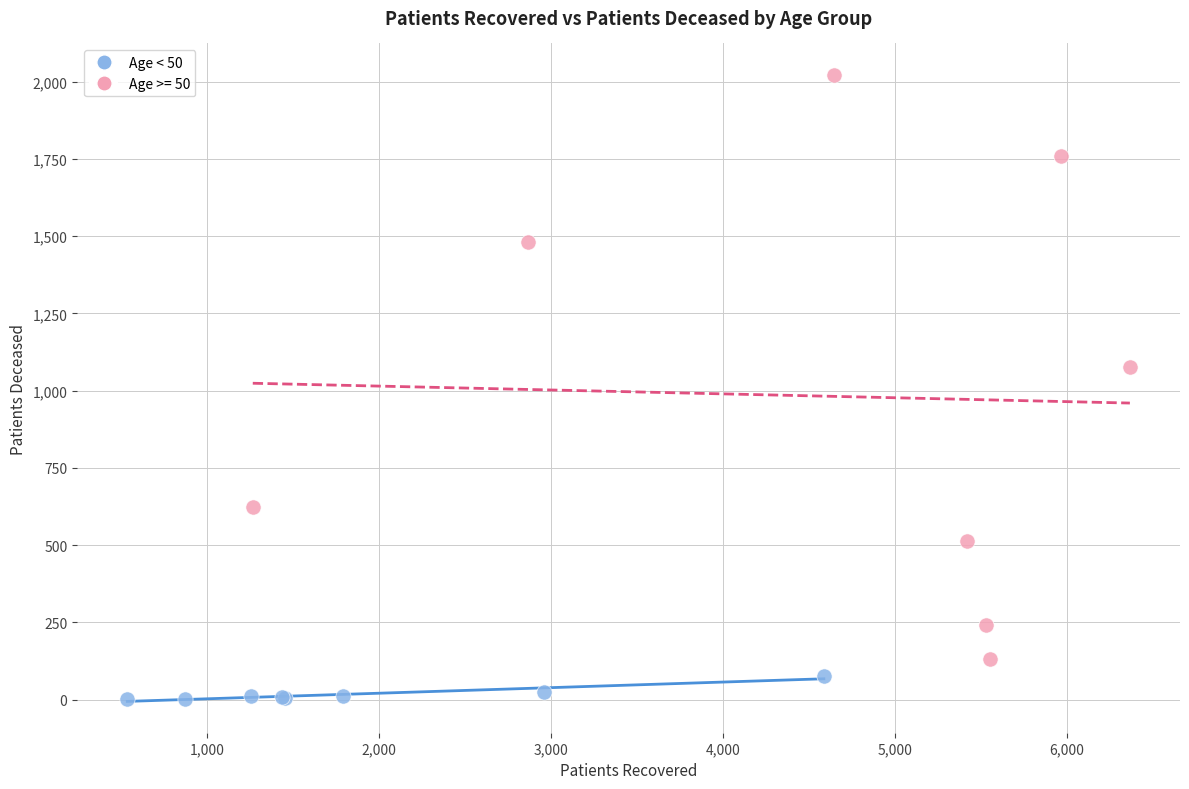

Which series has the largest Y range (max minus min)?

Age >= 50